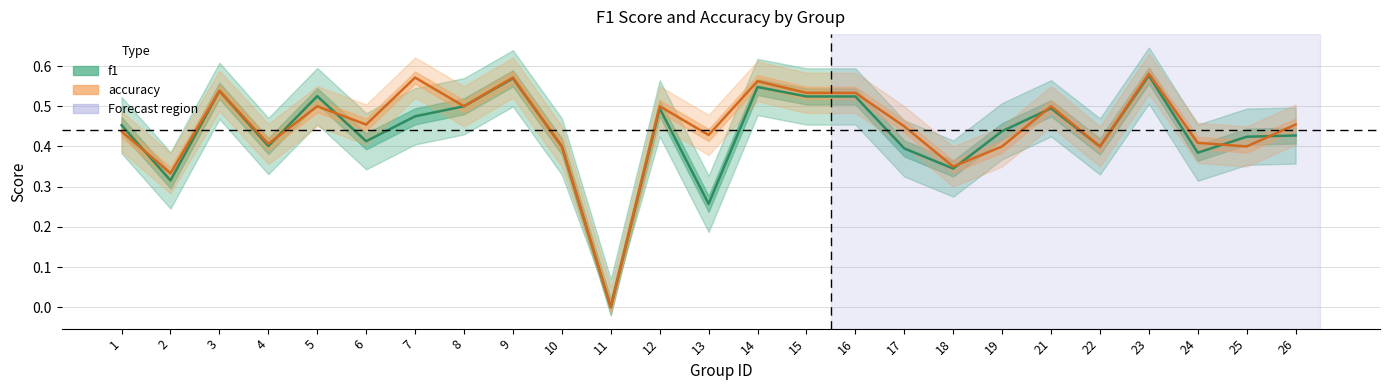

What are all the series names shown in the legend?

f1, accuracy